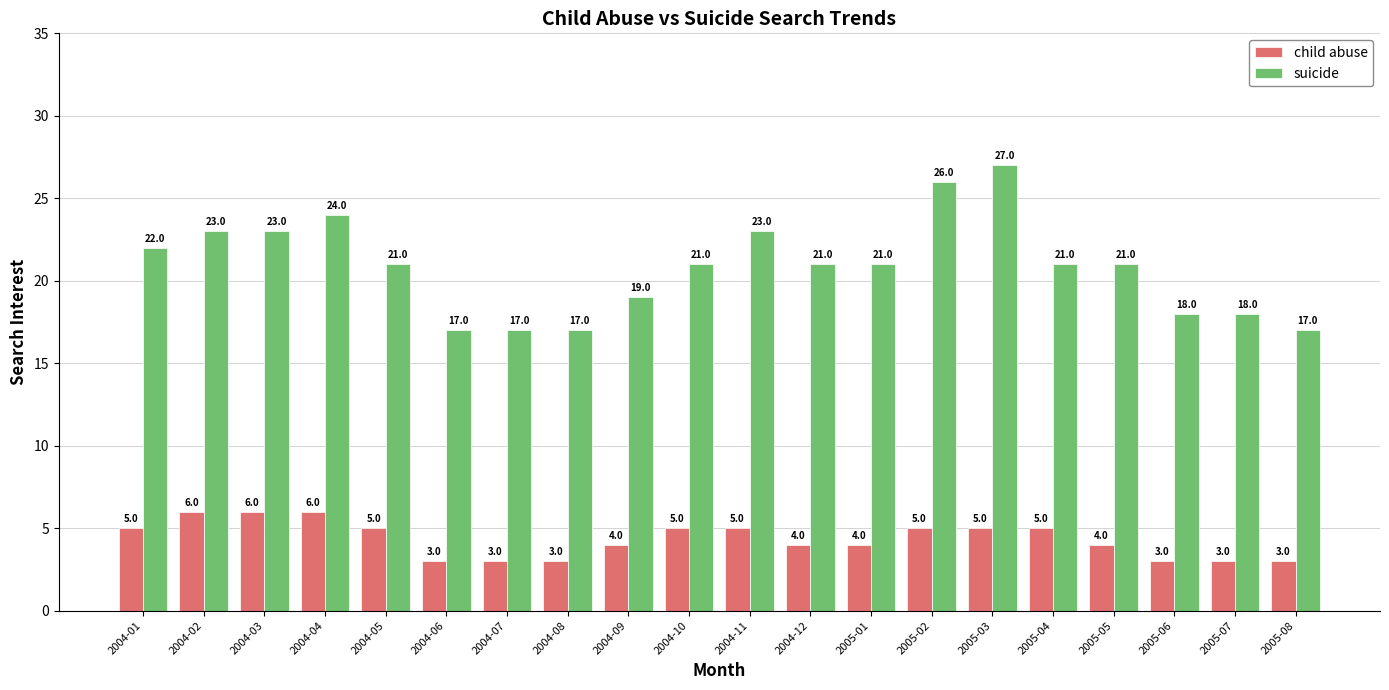

What is the minimum value shown in the chart?

3